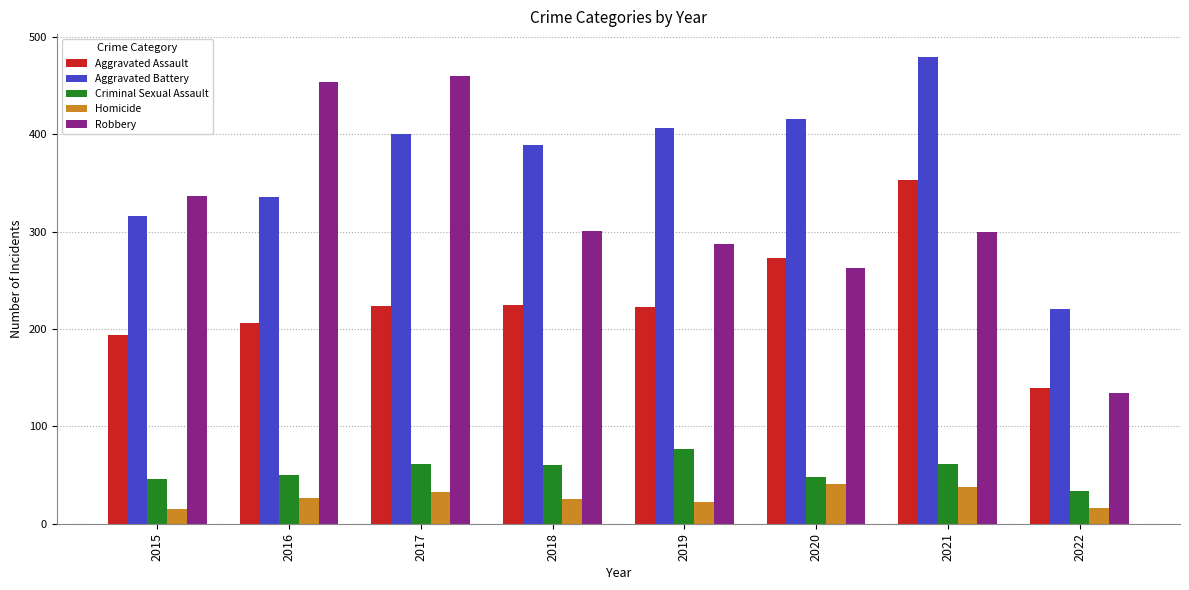

What is the difference between the maximum and second lowest values in the Robbery series?

197